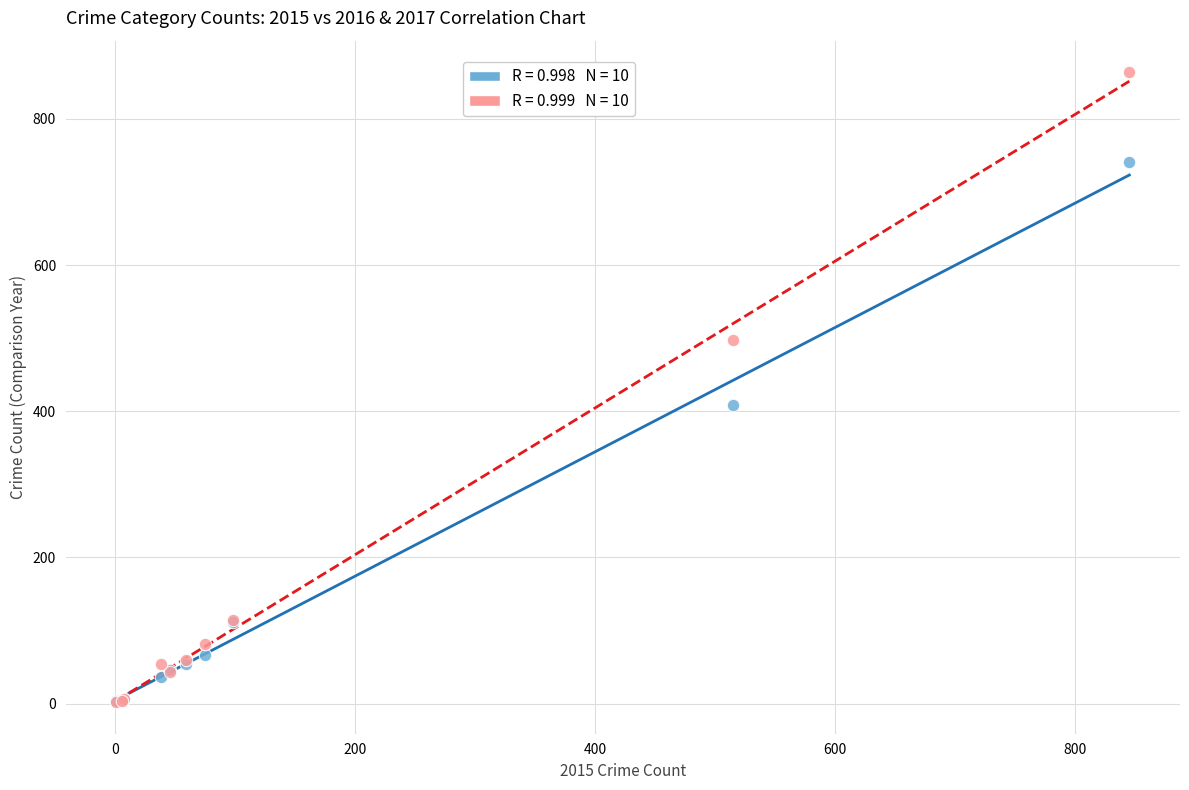

Across all series, what Y value is closest to 433?

409